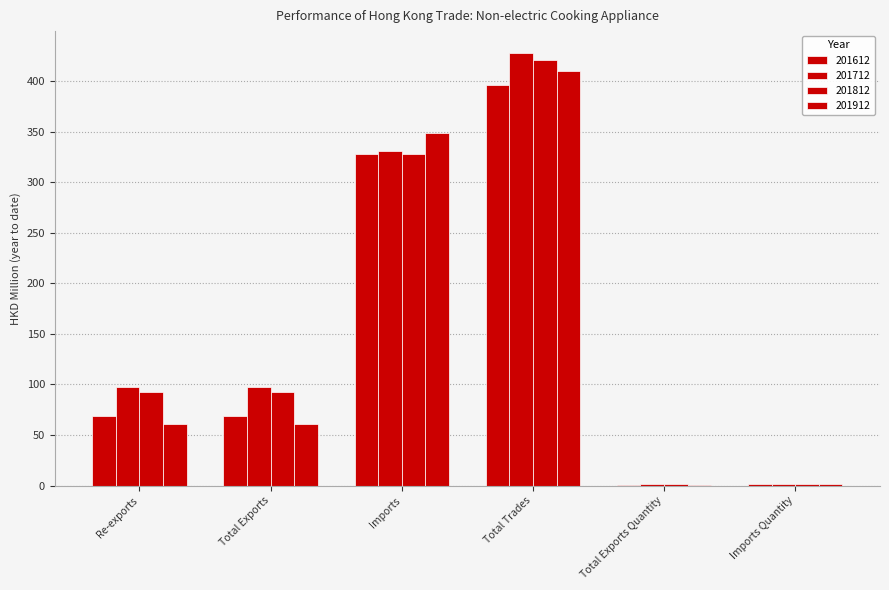

What is the value of the 201612 bar at the 4th from the left?

396.1